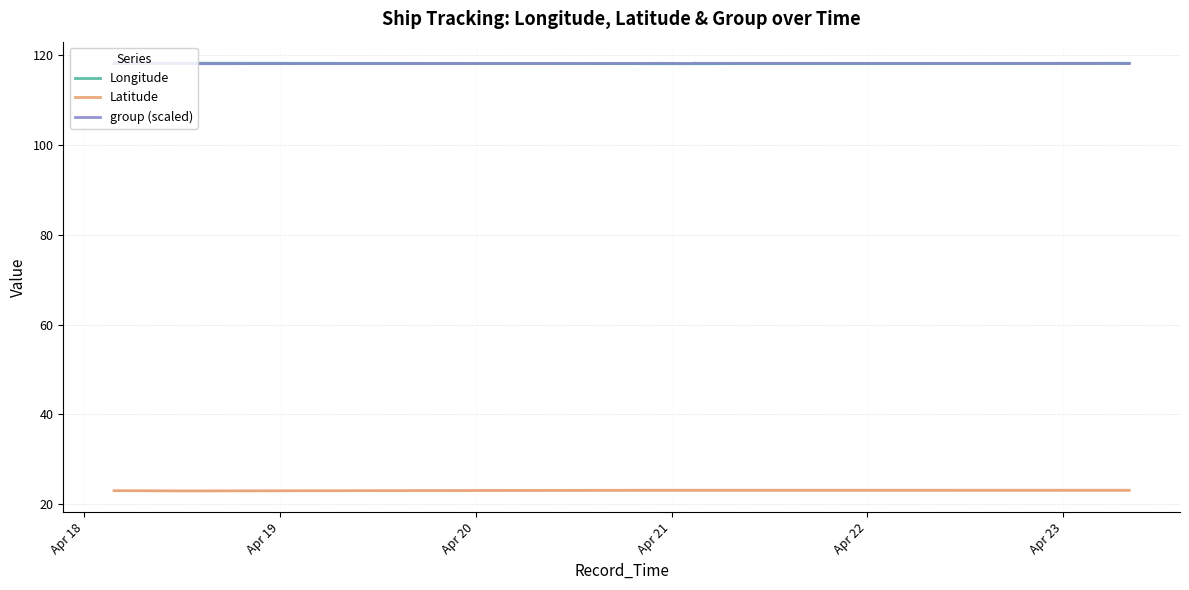

At how many categories does at least one series exceed 79?

22